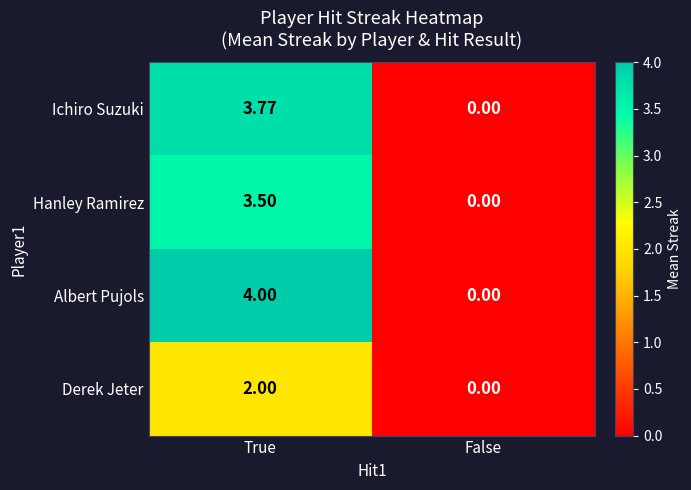

Which series has the widest spread of values?

Albert Pujols